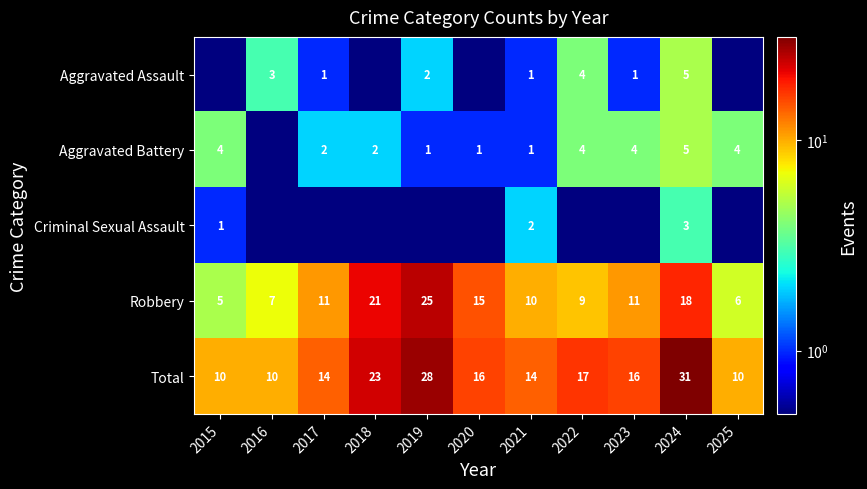

Which category has the highest value in the Robbery series?

2019